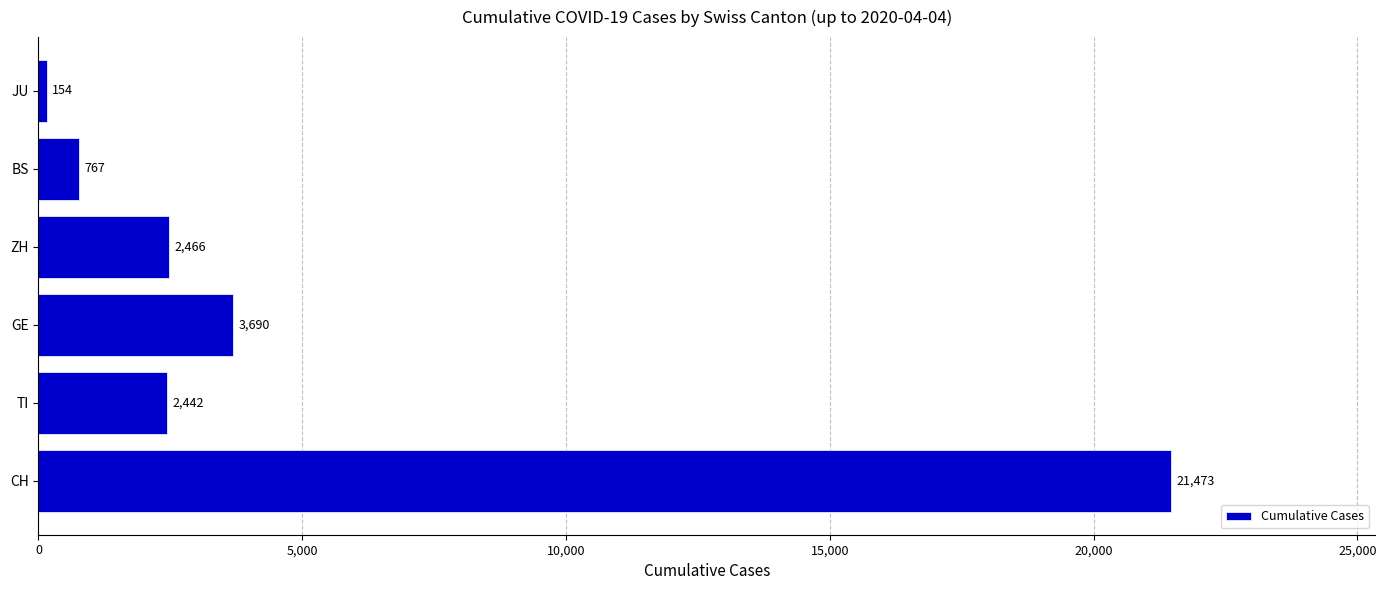

How many bars are there in total?

6